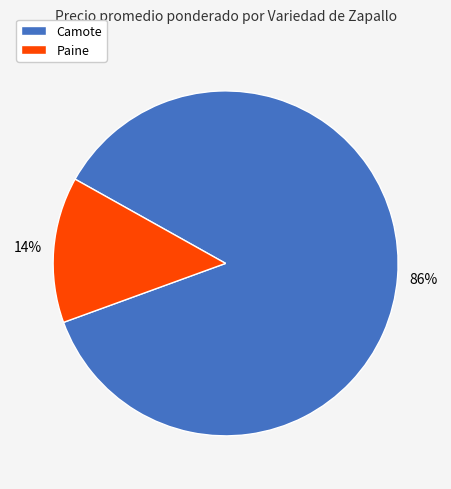

Rank the categories by value from highest to lowest.

Camote, Paine